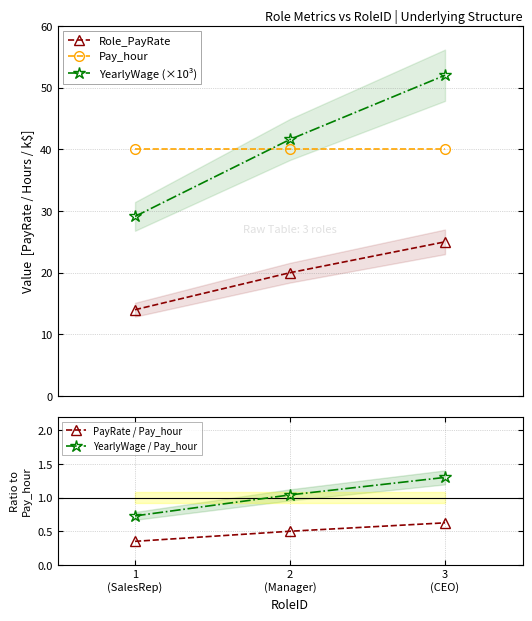

Reading left to right, extract all data points from this chart.

Role_PayRate: 1
(SalesRep)=14.0	2
(Manager)=20.0	3
(CEO)=25.0
Pay_hour: 1
(SalesRep)=40.0	2
(Manager)=40.0	3
(CEO)=40.0
YearlyWage (×10³): 1
(SalesRep)=29.1	2
(Manager)=41.6	3
(CEO)=52.0
PayRate / Pay_hour: 1
(SalesRep)=0.3	2
(Manager)=0.5	3
(CEO)=0.6
YearlyWage / Pay_hour: 1
(SalesRep)=0.7	2
(Manager)=1.0	3
(CEO)=1.3